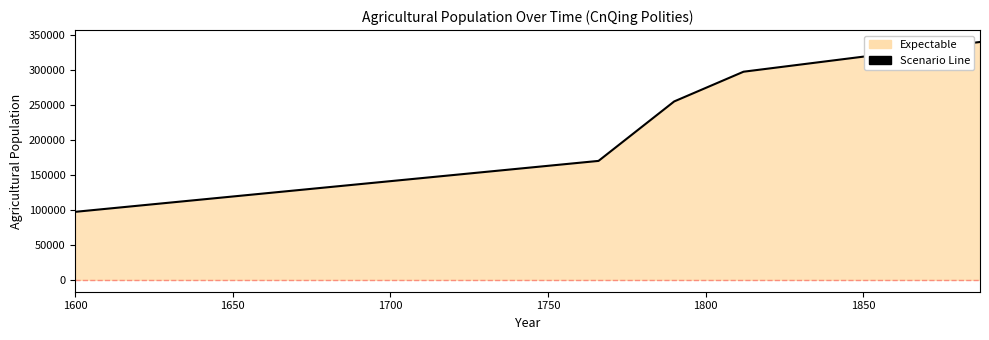

How many lines are shown in the chart?

1